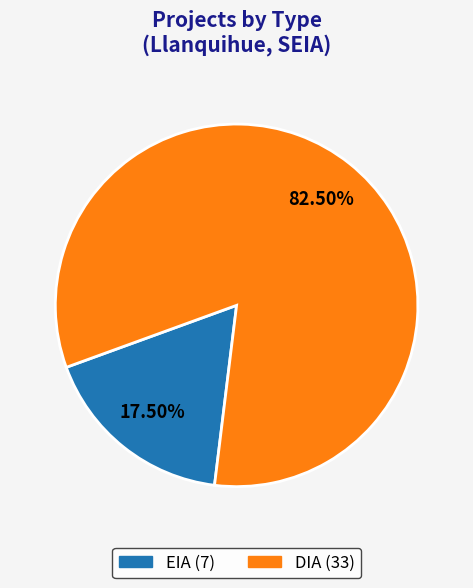

What is the largest slice in the pie chart?

DIA